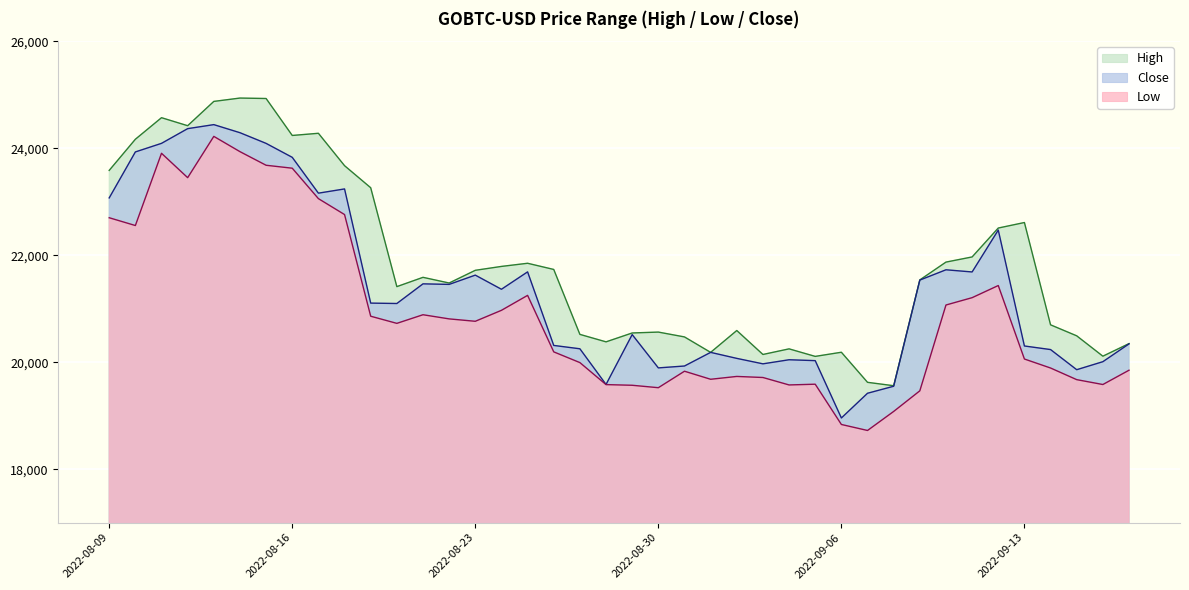

Reading right to left, extract all data points from this chart.

High: 2022-09-17=20346.9	2022-09-16=20111.4	2022-09-15=20492.0	2022-09-14=20697.6	2022-09-13=22610.1	2022-09-12=22507.0	2022-09-11=21966.8	2022-09-10=21870.3	2022-09-09=21537.0	2022-09-08=19559.3	2022-09-07=19622.8	2022-09-06=20185.0	2022-09-05=20107.6	2022-09-04=20248.4	2022-09-03=20143.5	2022-09-02=20591.3	2022-09-01=20182.7	2022-08-31=20471.5	2022-08-30=20562.0	2022-08-29=20545.5	2022-08-28=20379.5	2022-08-27=20519.1	2022-08-26=21733.0	2022-08-25=21848.4	2022-08-24=21789.5	2022-08-23=21716.9	2022-08-22=21479.3	2022-08-21=21585.6	2022-08-20=21411.7	2022-08-19=23260.4	2022-08-18=23672.7	2022-08-17=24278.2	2022-08-16=24237.5	2022-08-15=24928.4	2022-08-14=24936.8	2022-08-13=24874.1	2022-08-12=24419.9	2022-08-11=24569.8	2022-08-10=24166.7	2022-08-09=23584.7
Low: 2022-09-17=19849.2	2022-09-16=19582.0	2022-09-15=19673.0	2022-09-14=19890.5	2022-09-13=20058.7	2022-09-12=21432.2	2022-09-11=21205.3	2022-09-10=21068.2	2022-09-09=19464.0	2022-09-08=19078.7	2022-09-07=18722.8	2022-09-06=18835.0	2022-09-05=19587.8	2022-09-04=19573.9	2022-09-03=19713.2	2022-09-02=19733.0	2022-09-01=19680.0	2022-08-31=19830.5	2022-08-30=19522.5	2022-08-29=19567.8	2022-08-28=19580.3	2022-08-27=19991.8	2022-08-26=20192.3	2022-08-25=21248.4	2022-08-24=20968.9	2022-08-23=20763.9	2022-08-22=20808.7	2022-08-21=20886.4	2022-08-20=20725.1	2022-08-19=20858.5	2022-08-18=22759.1	2022-08-17=23056.7	2022-08-16=23625.6	2022-08-15=23680.5	2022-08-14=23935.0	2022-08-13=24220.4	2022-08-12=23448.6	2022-08-11=23904.5	2022-08-10=22554.0	2022-08-09=22699.5
Close: 2022-09-17=20341.7	2022-09-16=20008.5	2022-09-15=19858.9	2022-09-14=20235.2	2022-09-13=20302.2	2022-09-12=22469.1	2022-09-11=21686.0	2022-09-10=21726.5	2022-09-09=21534.2	2022-09-08=19549.6	2022-09-07=19418.6	2022-09-06=18956.6	2022-09-05=20028.3	2022-09-04=20044.8	2022-09-03=19968.5	2022-09-02=20070.5	2022-09-01=20182.7	2022-08-31=19927.8	2022-08-30=19892.6	2022-08-29=20515.5	2022-08-28=19583.2	2022-08-27=20249.9	2022-08-26=20312.6	2022-08-25=21687.6	2022-08-24=21362.6	2022-08-23=21626.7	2022-08-22=21453.6	2022-08-21=21463.7	2022-08-20=21096.2	2022-08-19=21103.7	2022-08-18=23238.0	2022-08-17=23158.9	2022-08-16=23828.6	2022-08-15=24089.5	2022-08-14=24289.2	2022-08-13=24440.1	2022-08-12=24365.0	2022-08-11=24090.2	2022-08-10=23929.6	2022-08-09=23070.4